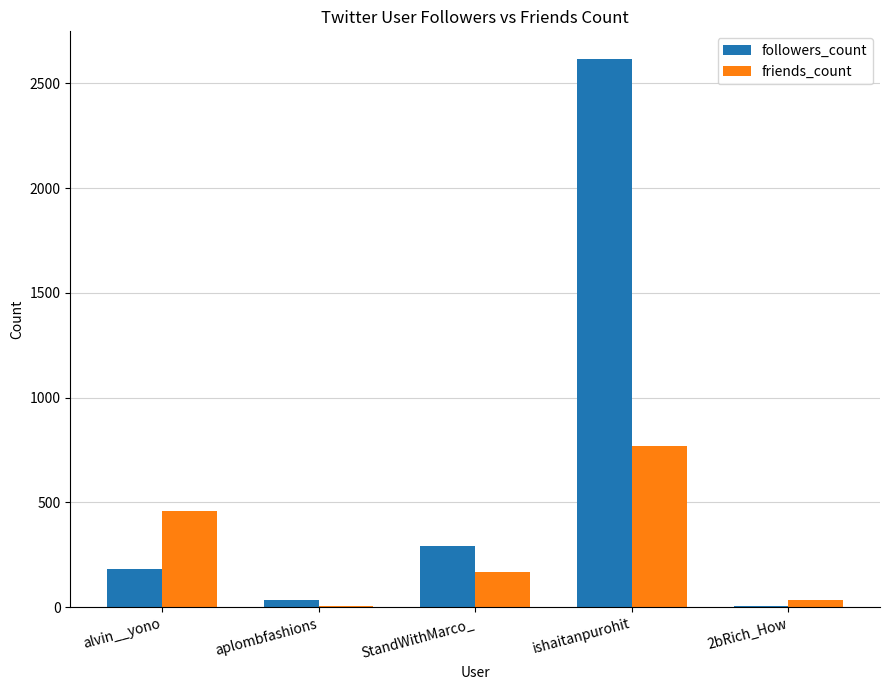

Reading left to right, list all the values displayed in this chart.

followers_count: 181	32	291	2618	7
friends_count: 458	5	167	769	32